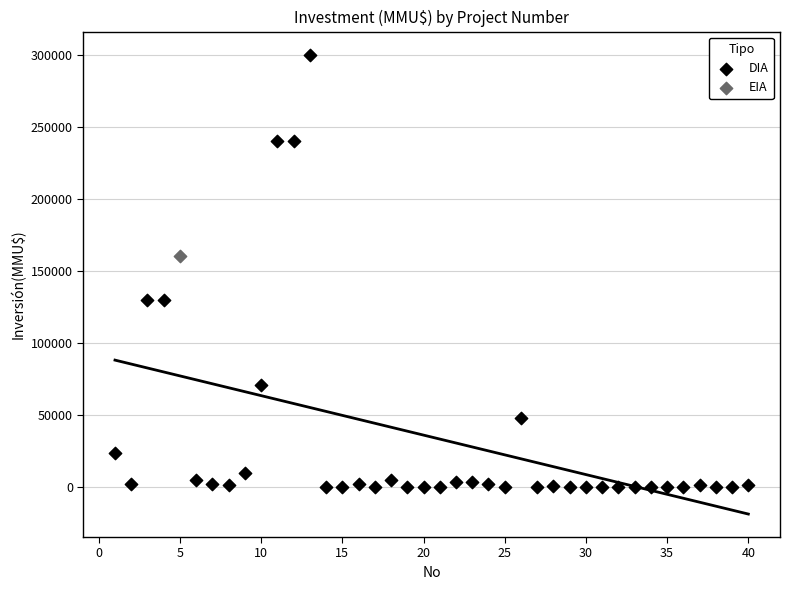

What are all the series names shown in the legend?

DIA, EIA